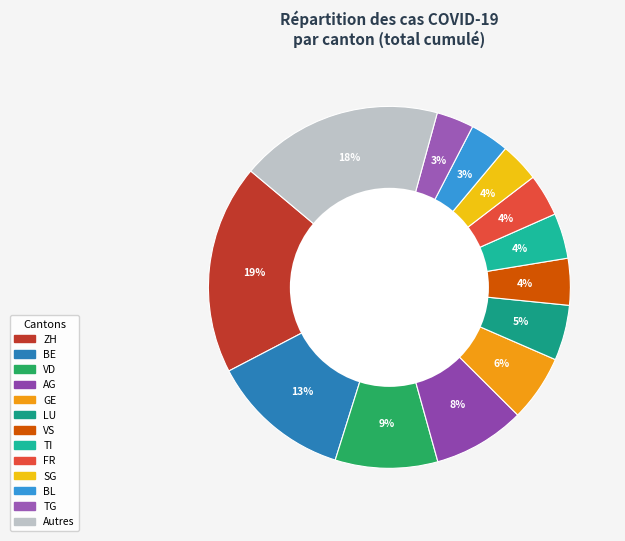

How many segments does this pie chart have?

13